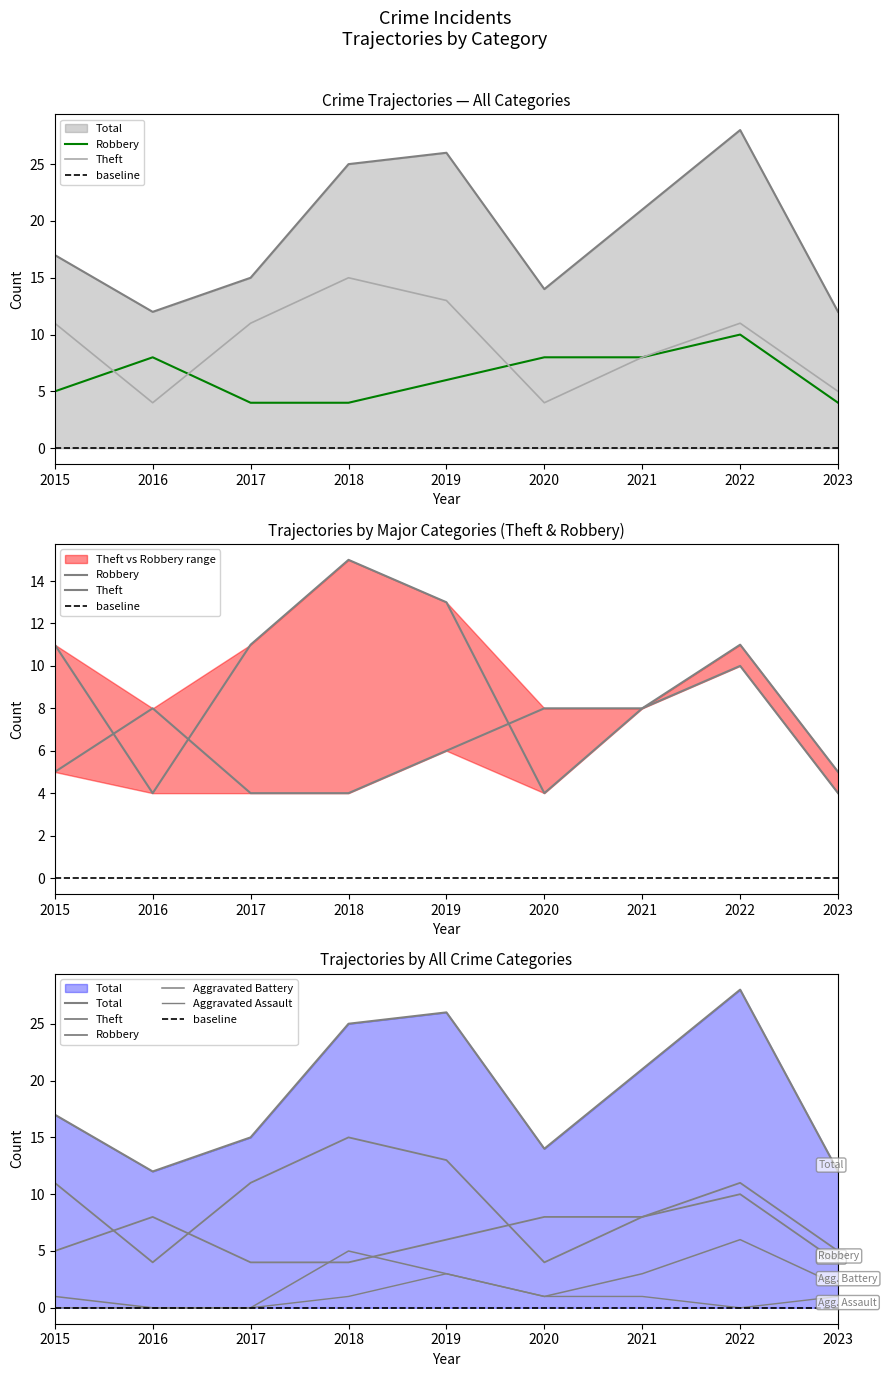

What is the difference between the highest and lowest values at 2019?

23